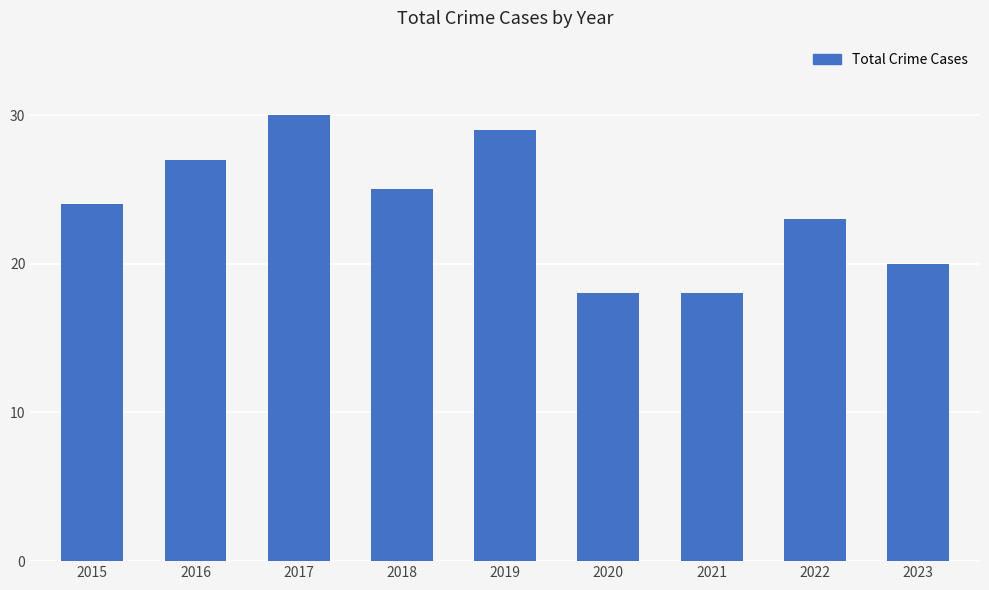

True or false: the data shows 12 at 2020.

False